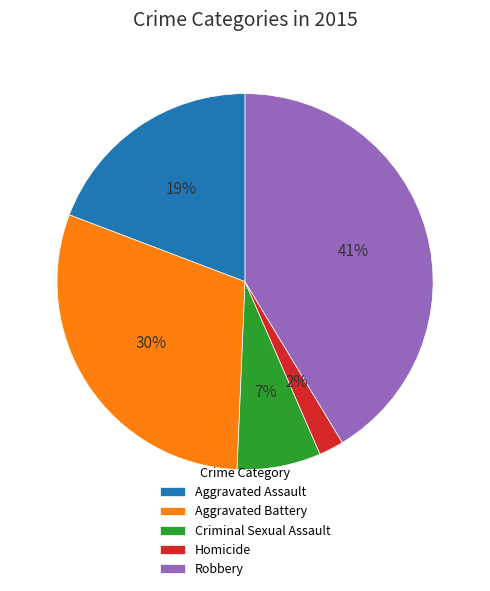

Rank the categories by value from highest to lowest.

Robbery, Aggravated Battery, Aggravated Assault, Criminal Sexual Assault, Homicide